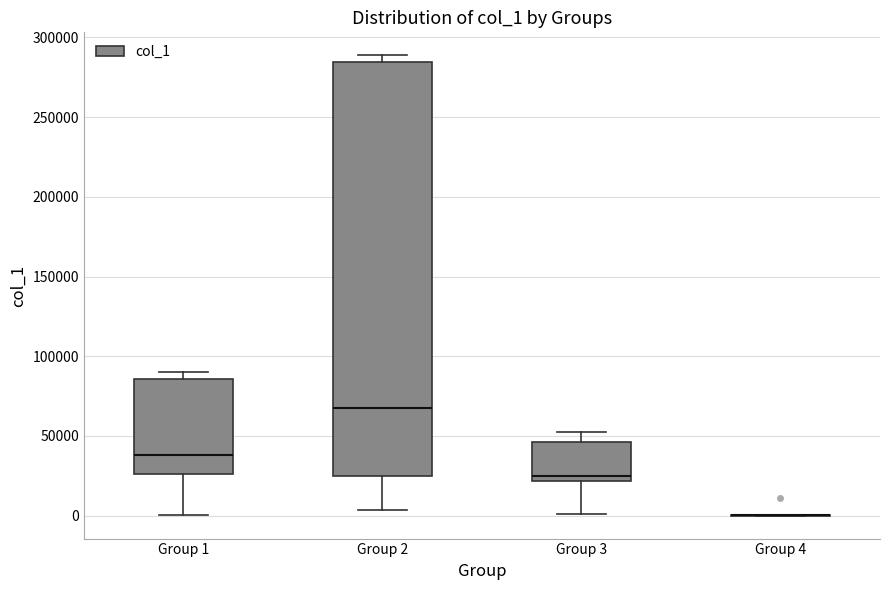

Reading left to right, read every box against the y-axis: the position of its median line, the range the box covers, and the ends of its whiskers. The values are not printed on the chart, so give them approximately, as read against the axis.

Group 1: median 40000, box 25000 to 85000, whiskers 0 to 90000
Group 2: median 70000, box 25000 to 285000, whiskers 5000 to 290000
Group 3: median 25000, box 20000 to 45000, whiskers 0 to 50000
Group 4: box collapsed to a line at 0, whiskers 0 to 0